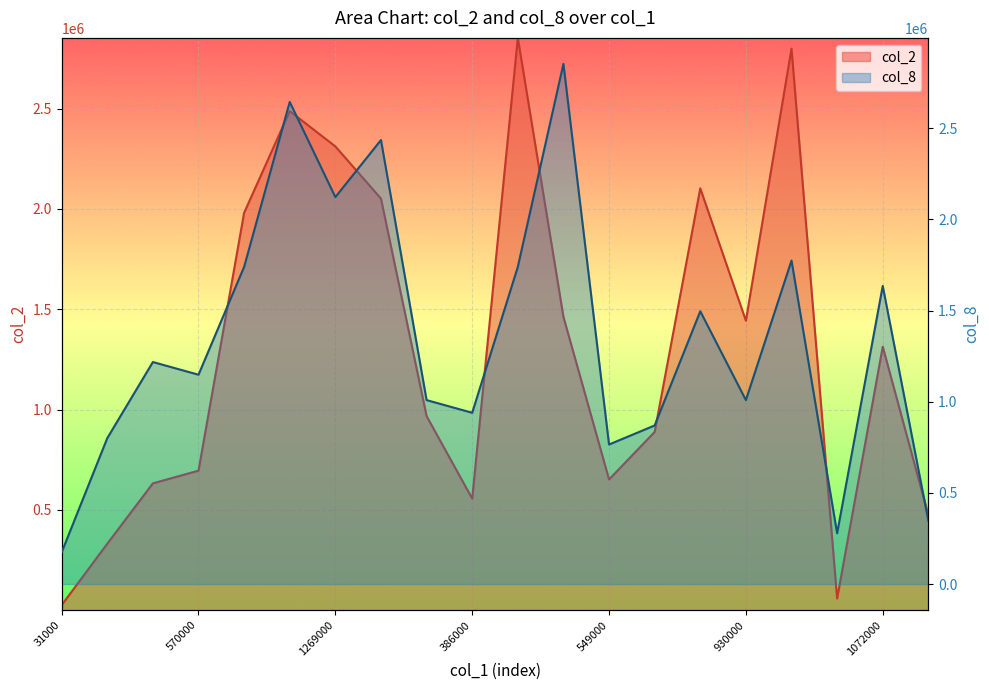

Rank the series by their average value, from lowest to highest.

col_2 line, col_8 line